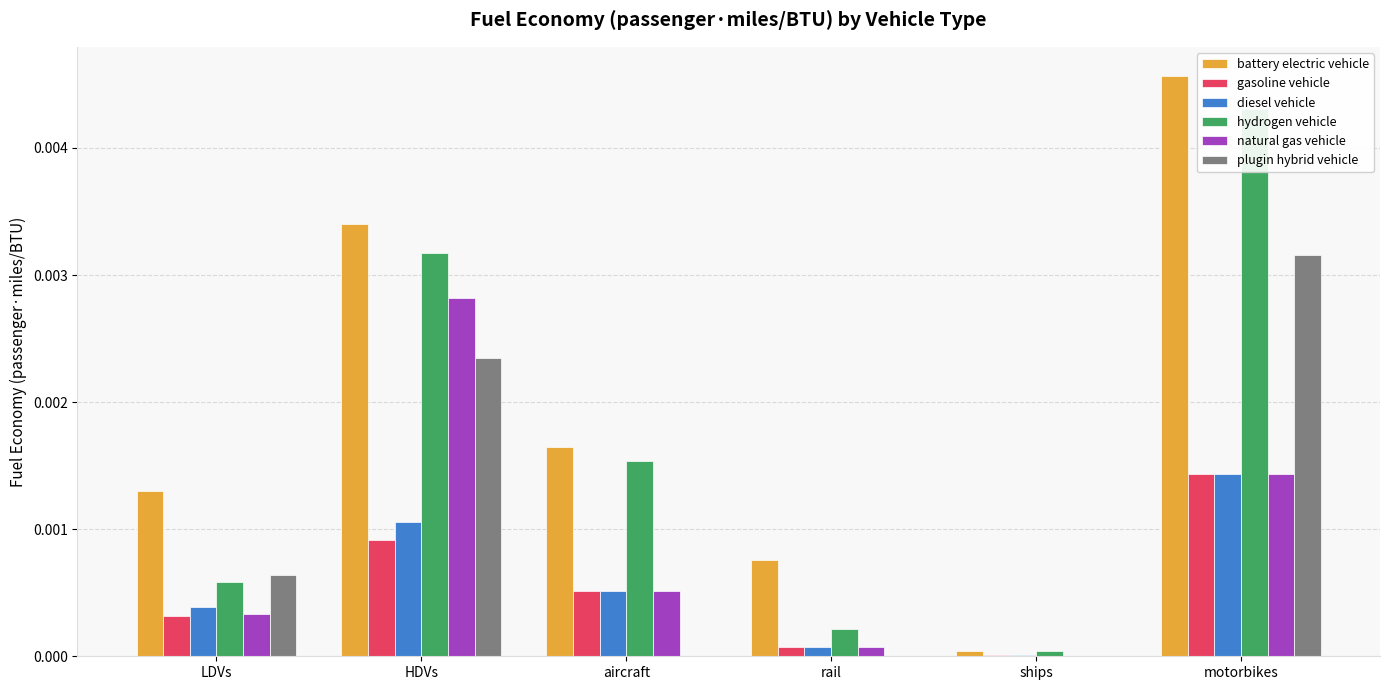

Between LDVs and ships, which series saw the biggest shift?

battery electric vehicle